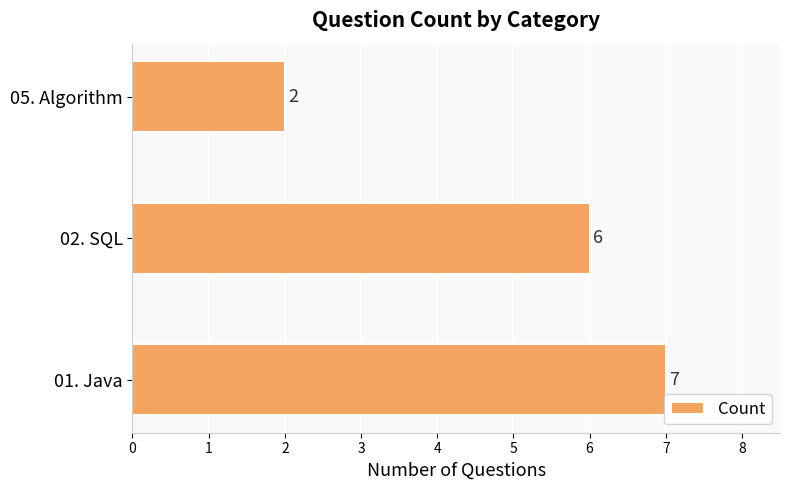

What value does the data have at 01. Java?

7